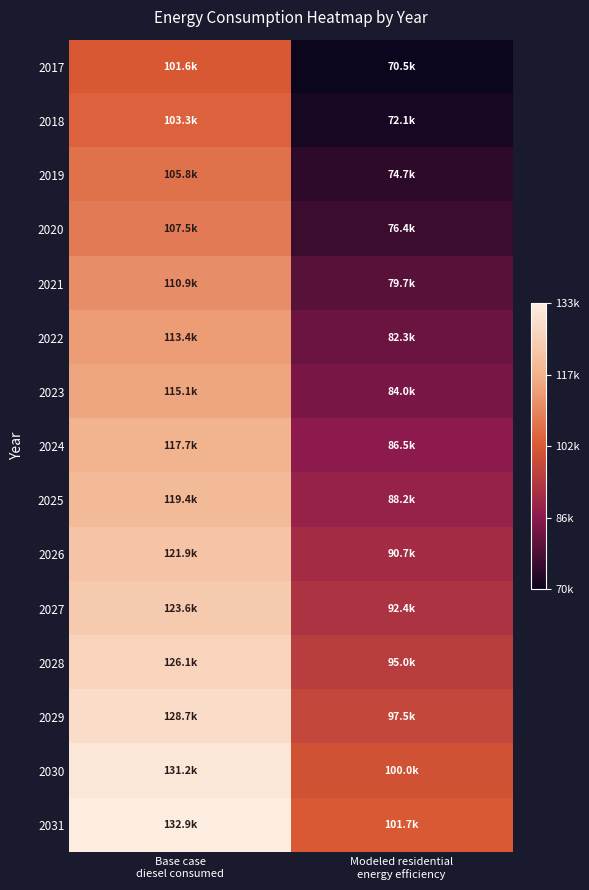

What is the difference between the highest and lowest values at Modeled residential
energy efficiency?

31272.6